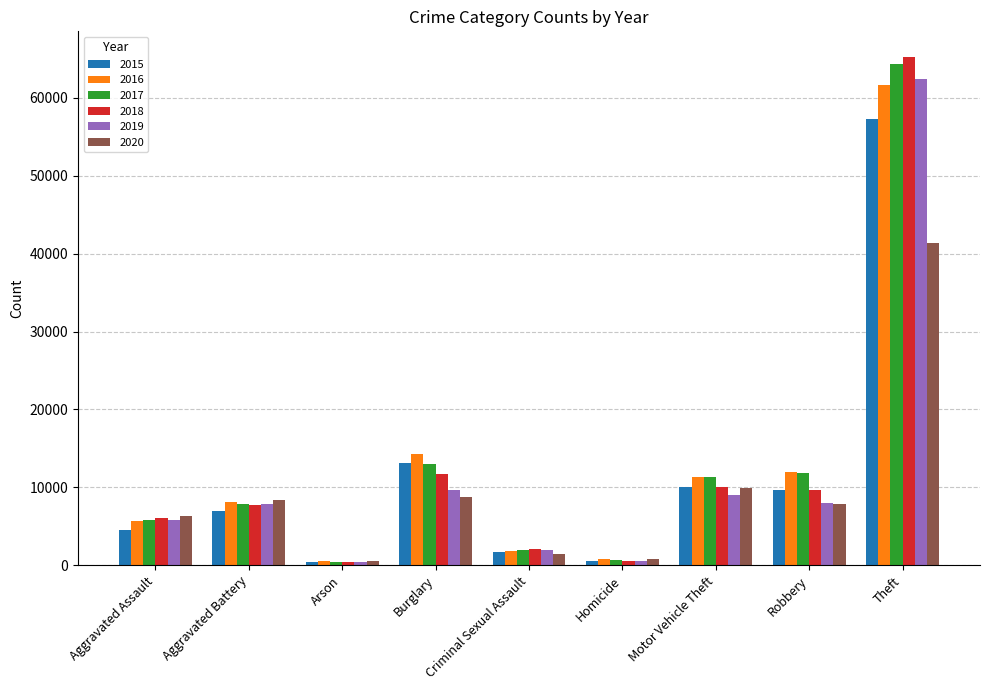

At how many categories does at least one series exceed 5383?

6